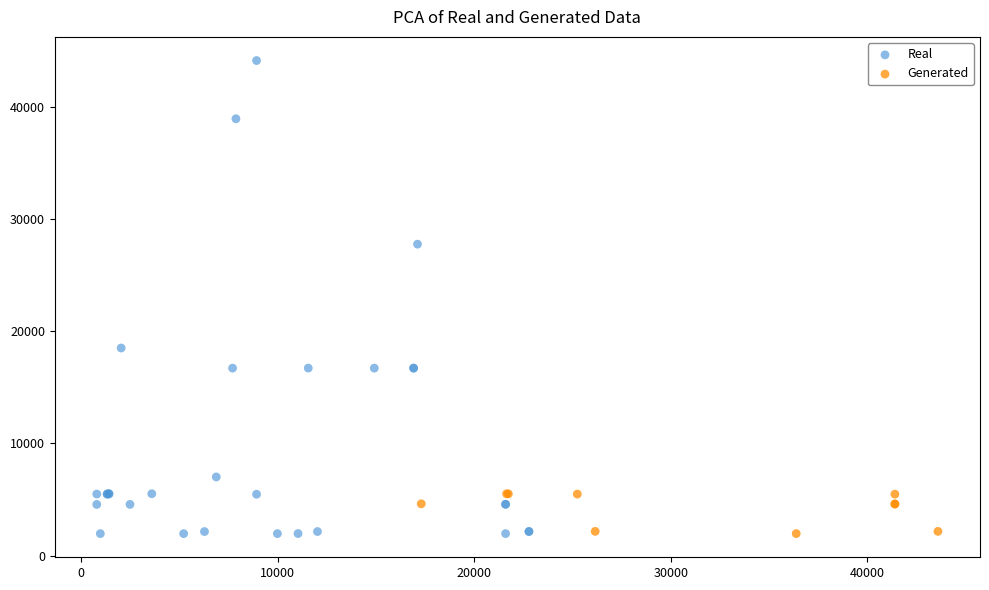

Which series reaches the maximum Y coordinate?

Real